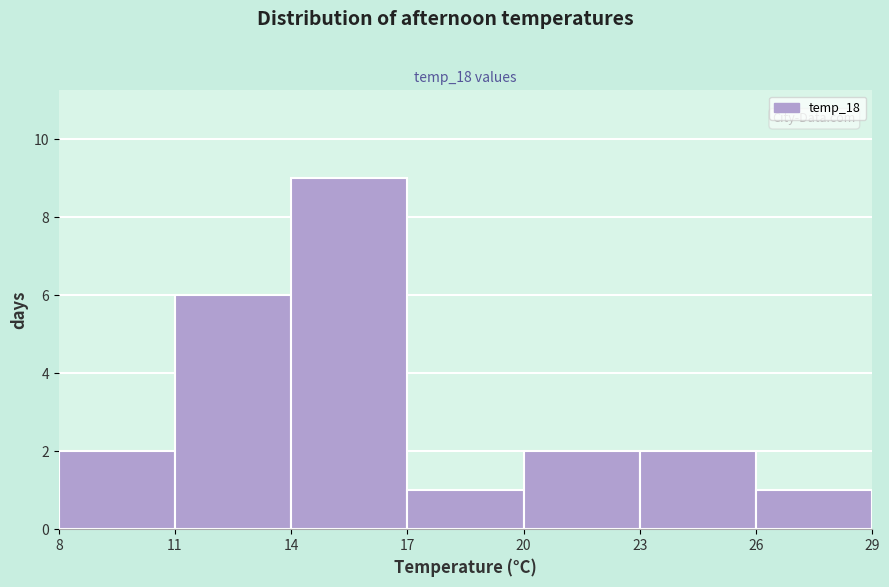

What is the height of the bar covering 17 to 20 on the x-axis? The values are not printed on the chart, so give them approximately, as read against the axis.

1